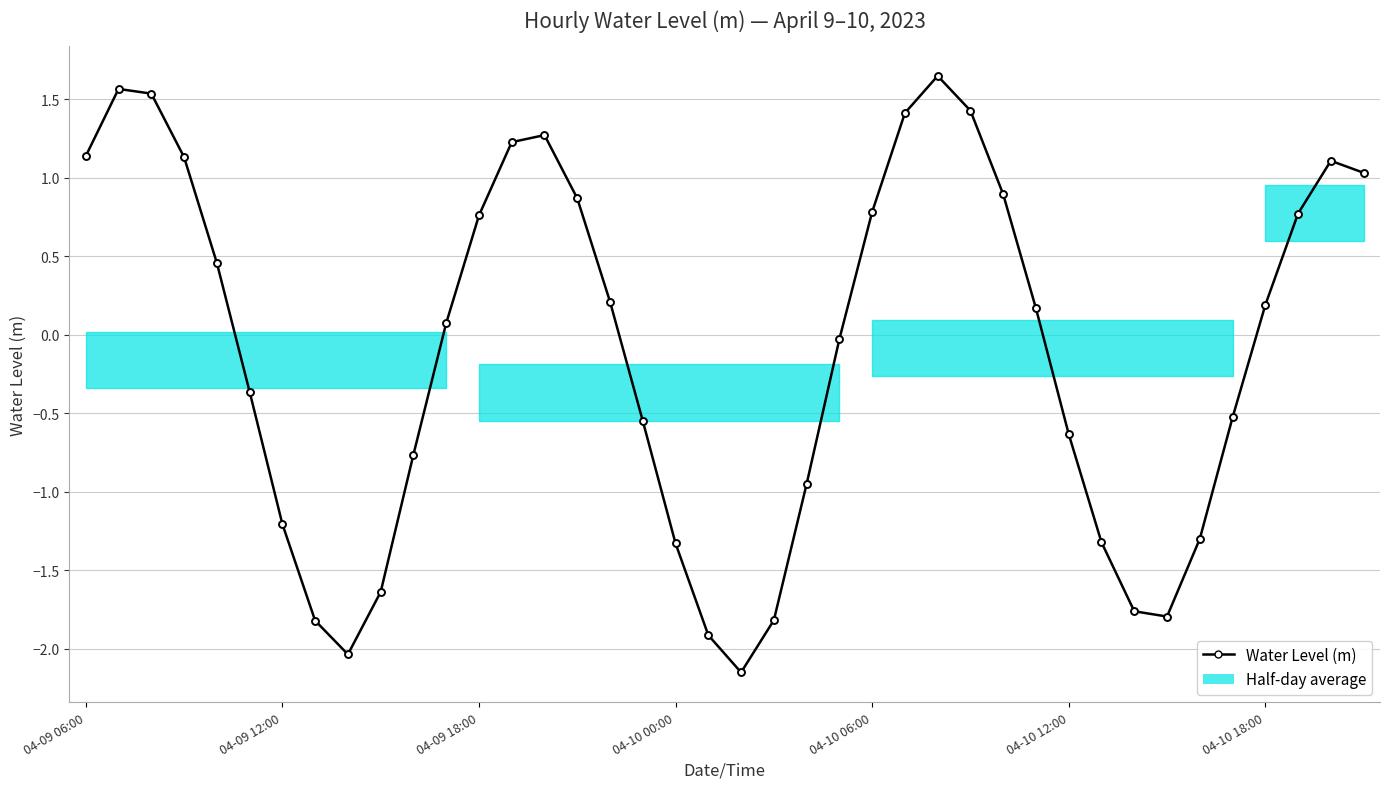

How many lines are shown in the chart?

1